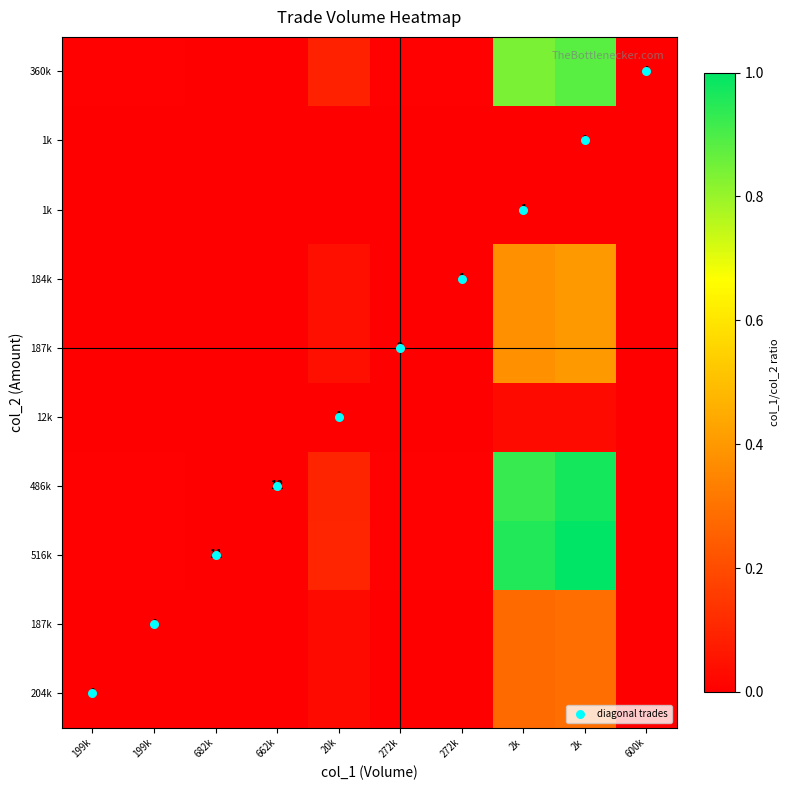

Between 682k and 662k, which series saw the biggest shift?

diagonal trades